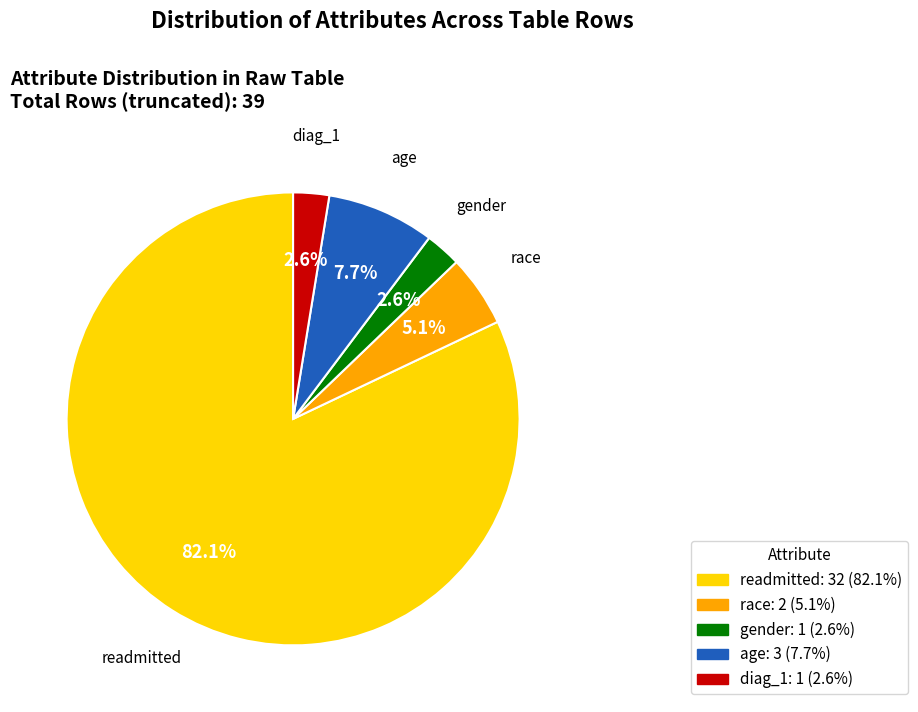

Approximately how many times larger is the value at race compared to age?

0.7